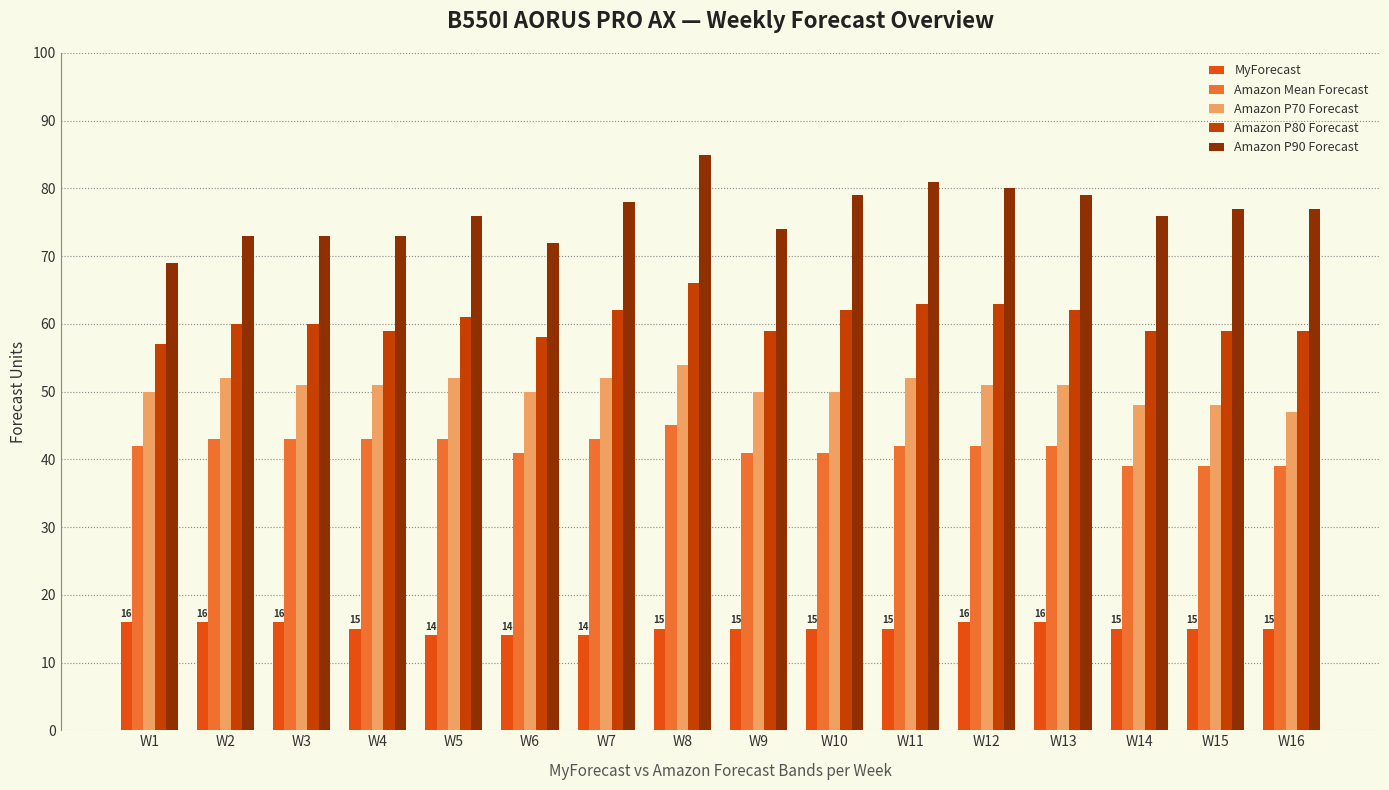

What is the difference between the maximum and second lowest values in the Amazon P90 Forecast series?

13